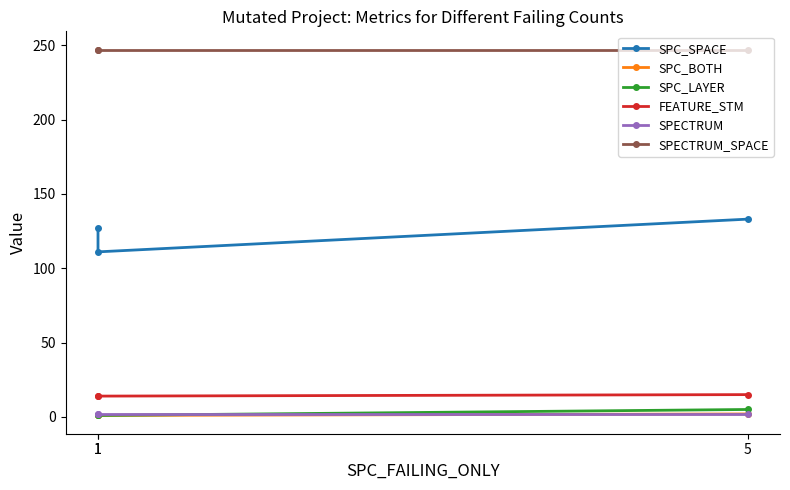

What is the greatest value displayed?

247